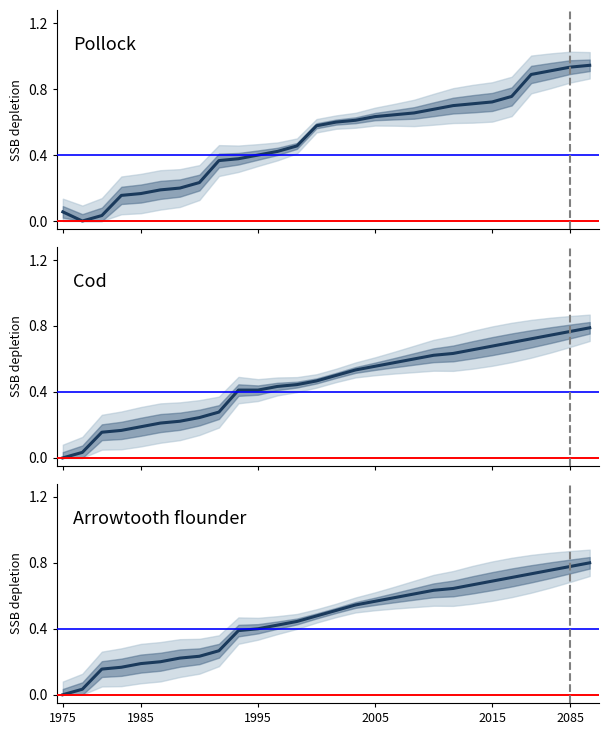

What are all the series names shown in the legend?

Pollock, Cod, Arrowtooth flounder